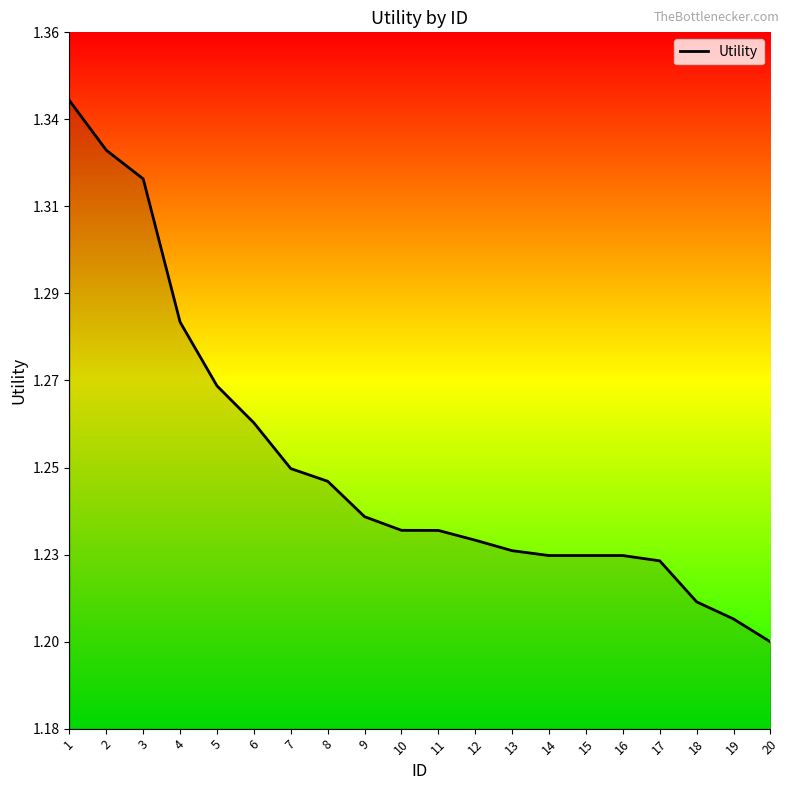

What is the sum of the values at 6 and 10?

2.5